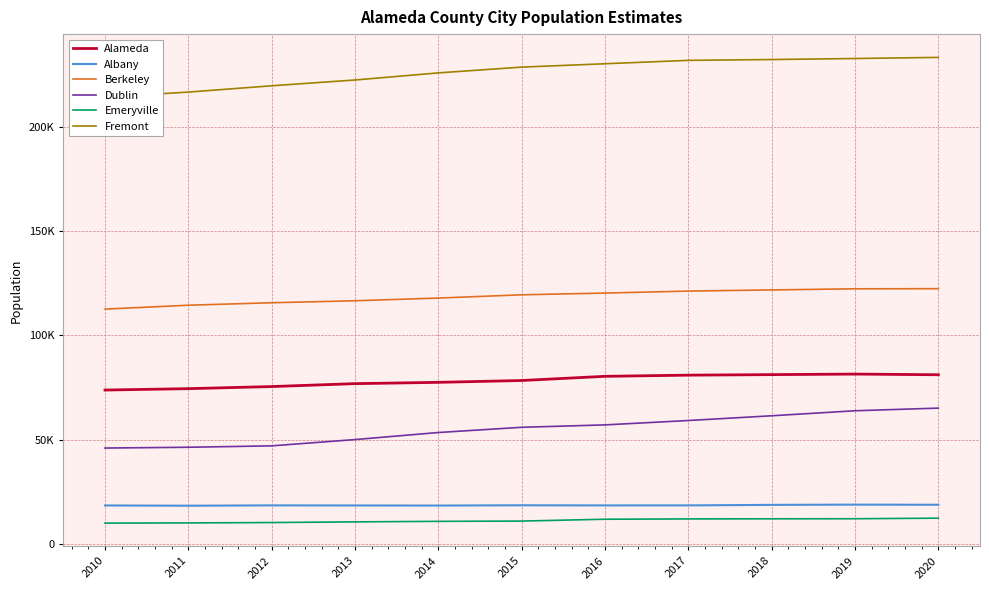

Which series has the widest spread of values?

Dublin